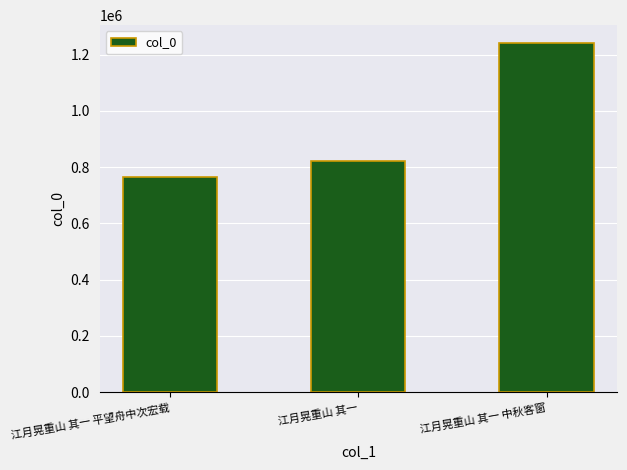

What is the average value?

942774